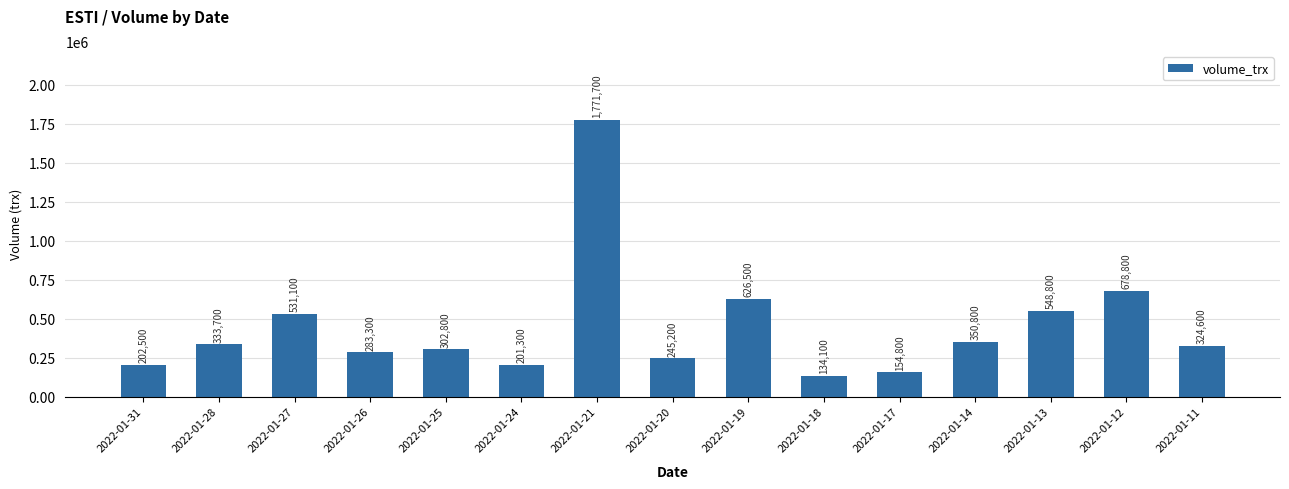

What is the smallest value displayed?

134100